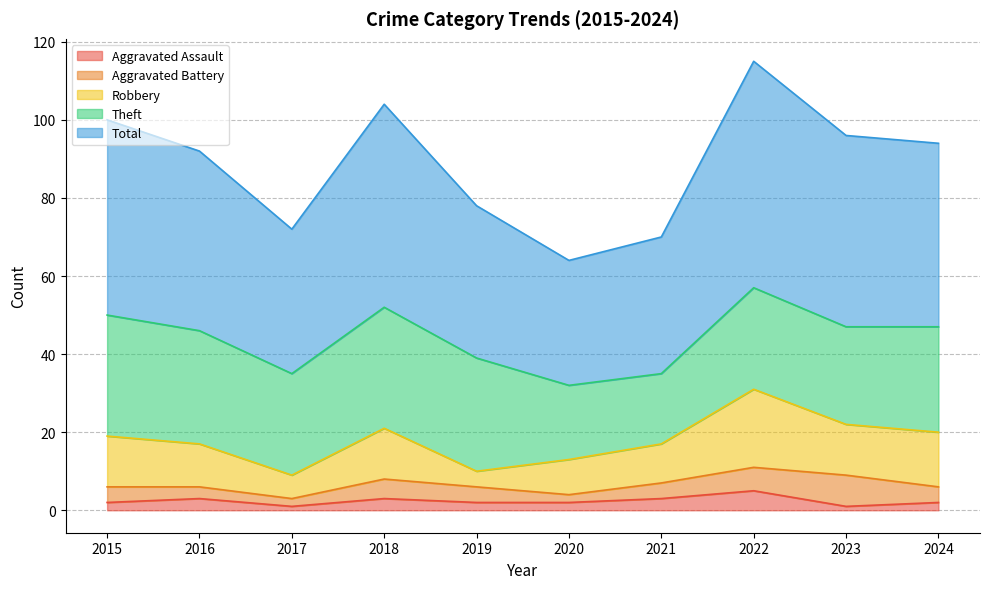

True or false: Theft and Total cross at least once.

False